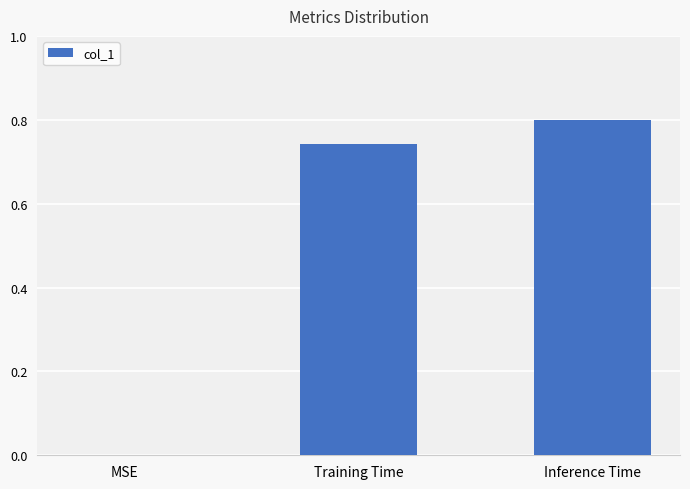

What is the sum of the values at Training Time and Inference Time?

1.5